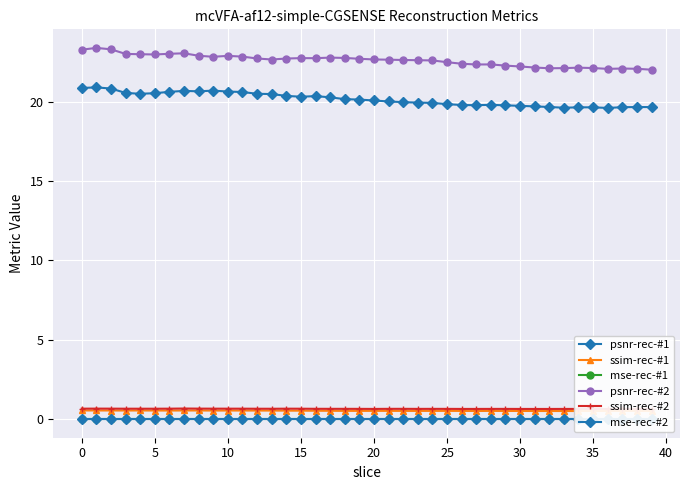

Reading right to left, list all the values displayed in this chart.

psnr-rec-#1: 19.7	19.7	19.7	19.6	19.6	19.6	19.6	19.7	19.7	19.7	19.8	19.8	19.8	19.8	19.8	19.9	19.9	20.0	20.0	20.1	20.1	20.2	20.3	20.4	20.3	20.4	20.5	20.5	20.6	20.6	20.7	20.7	20.7	20.6	20.5	20.5	20.6	20.8	20.9	20.9
ssim-rec-#1: 0.5	0.5	0.5	0.5	0.5	0.5	0.5	0.5	0.5	0.5	0.5	0.5	0.5	0.5	0.5	0.5	0.5	0.5	0.5	0.5	0.5	0.5	0.5	0.5	0.5	0.5	0.5	0.5	0.5	0.5	0.5	0.5	0.5	0.5	0.5	0.5	0.5	0.5	0.5	0.5
mse-rec-#1: 0.0	0.0	0.0	0.0	0.0	0.0	0.0	0.0	0.0	0.0	0.0	0.0	0.0	0.0	0.0	0.0	0.0	0.0	0.0	0.0	0.0	0.0	0.0	0.0	0.0	0.0	0.0	0.0	0.0	0.0	0.0	0.0	0.0	0.0	0.0	0.0	0.0	0.0	0.0	0.0
psnr-rec-#2: 22.0	22.1	22.1	22.1	22.1	22.1	22.1	22.1	22.2	22.2	22.3	22.3	22.3	22.4	22.5	22.6	22.6	22.6	22.6	22.7	22.7	22.8	22.8	22.7	22.7	22.7	22.7	22.7	22.8	22.9	22.8	22.9	23.0	23.0	23.0	23.0	23.0	23.3	23.4	23.3
ssim-rec-#2: 0.6	0.6	0.6	0.6	0.6	0.6	0.6	0.6	0.6	0.6	0.6	0.6	0.6	0.6	0.6	0.6	0.6	0.7	0.7	0.6	0.6	0.7	0.7	0.7	0.7	0.7	0.7	0.7	0.7	0.7	0.7	0.7	0.7	0.7	0.7	0.7	0.7	0.7	0.7	0.7
mse-rec-#2: 0.0	0.0	0.0	0.0	0.0	0.0	0.0	0.0	0.0	0.0	0.0	0.0	0.0	0.0	0.0	0.0	0.0	0.0	0.0	0.0	0.0	0.0	0.0	0.0	0.0	0.0	0.0	0.0	0.0	0.0	0.0	0.0	0.0	0.0	0.0	0.0	0.0	0.0	0.0	0.0